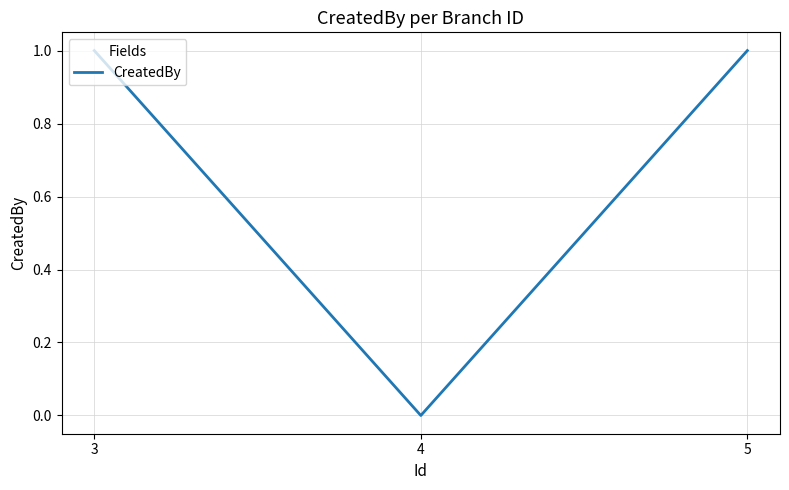

At which category does the chart reach its minimum across all series?

4